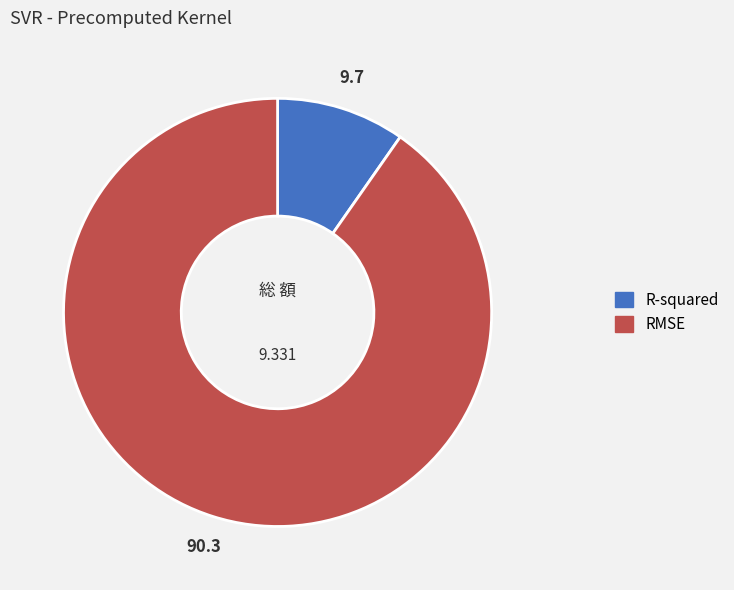

Combined, do R-squared and RMSE account for over 50%?

Yes